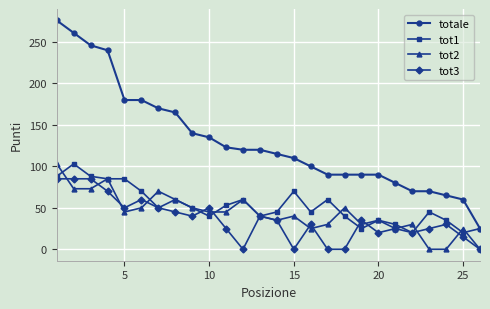

True or false: tot2 and totale cross at least once.

False